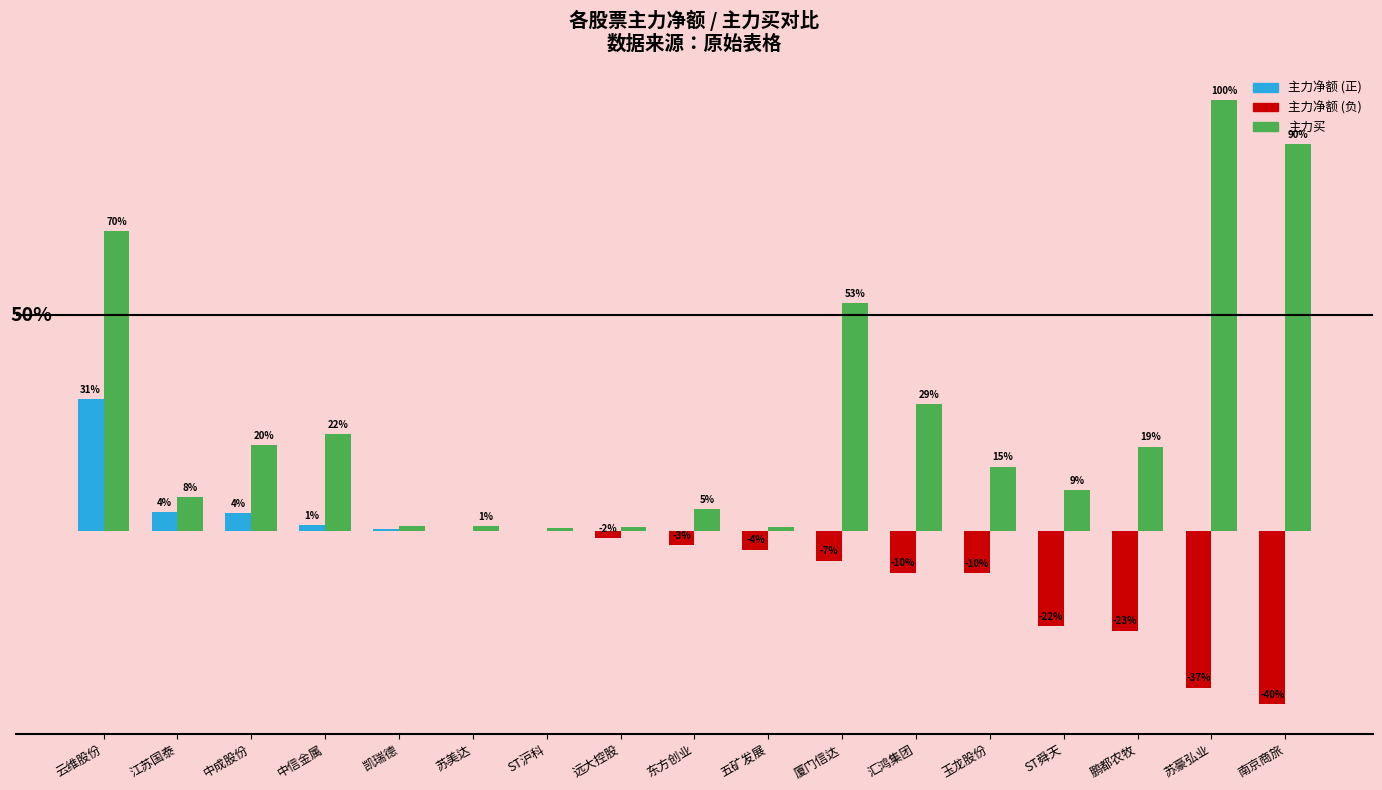

Are the bars horizontal?

No